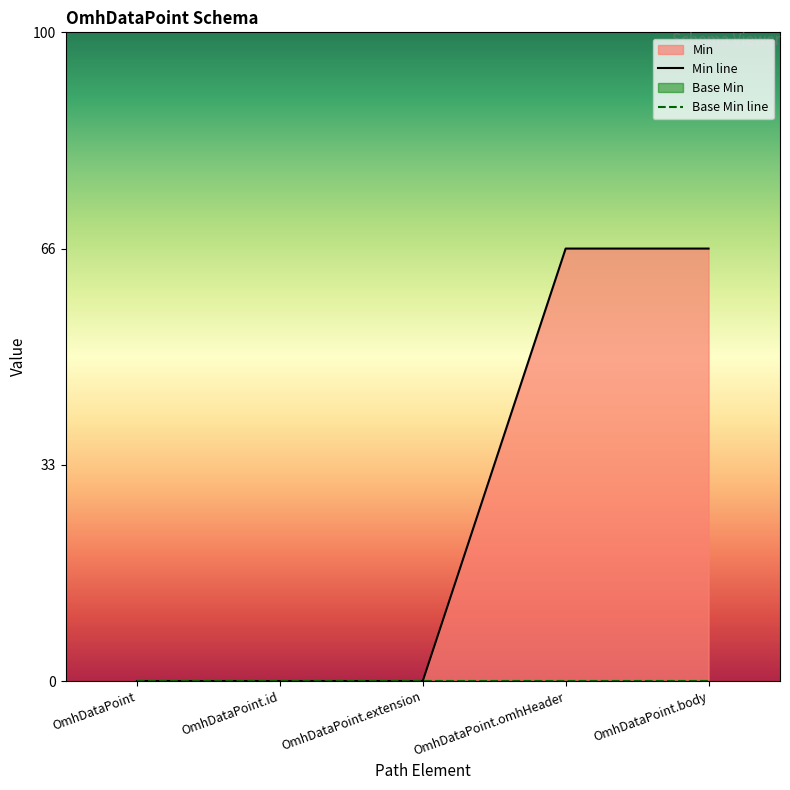

Is it true that the value at OmhDataPoint.extension is 0?

True